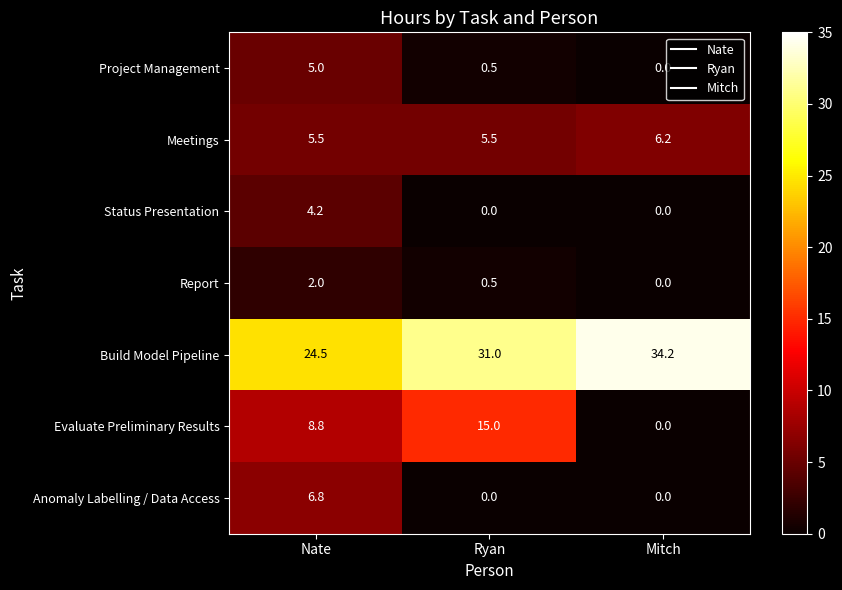

Between Nate and Ryan, which series saw the biggest shift?

Anomaly Labelling / Data Access